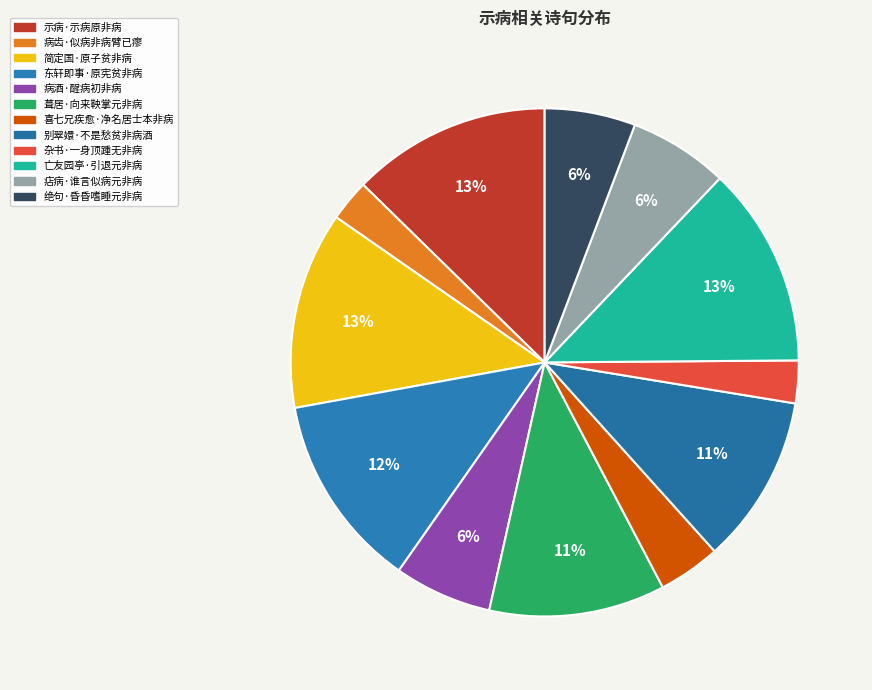

To the nearest percent, what portion does 示病·示病原非病 represent?

13%